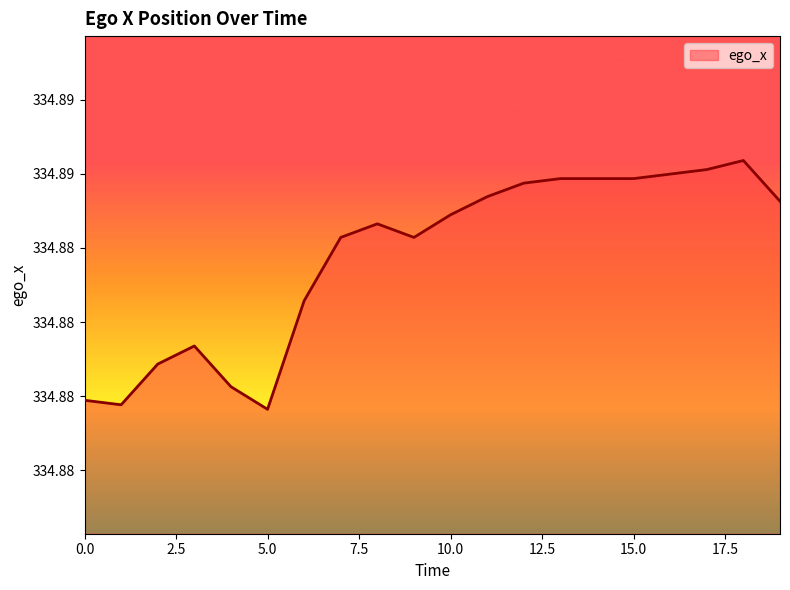

Rank the categories by value from highest to lowest.

18, 17, 16, 13, 14, 15, 12, 11, 19, 10, 8, 7, 9, 6, 3, 2, 4, 0, 1, 5